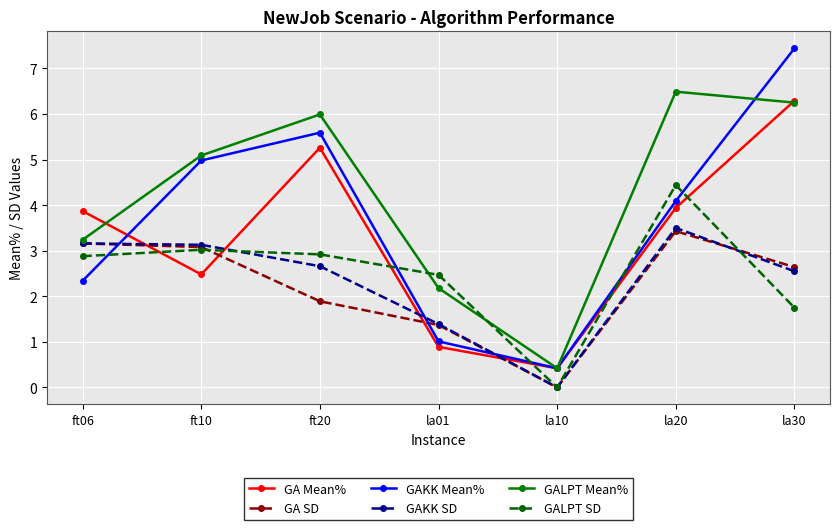

Which series has the widest spread of values?

GAKK Mean%